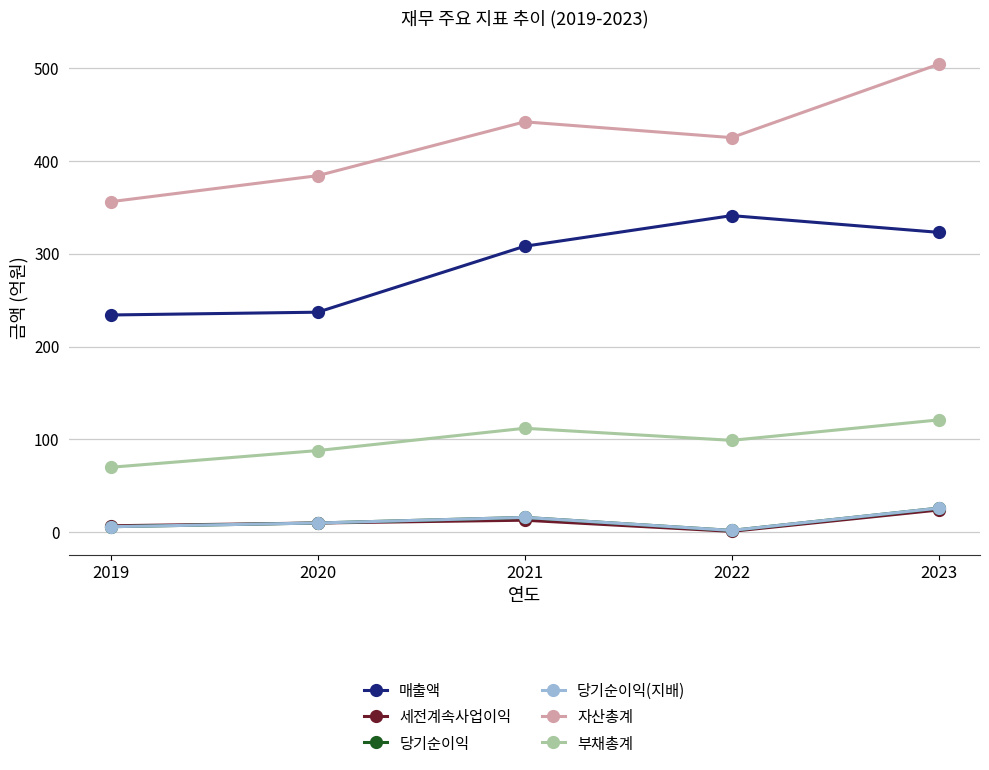

How many lines are shown in the chart?

6